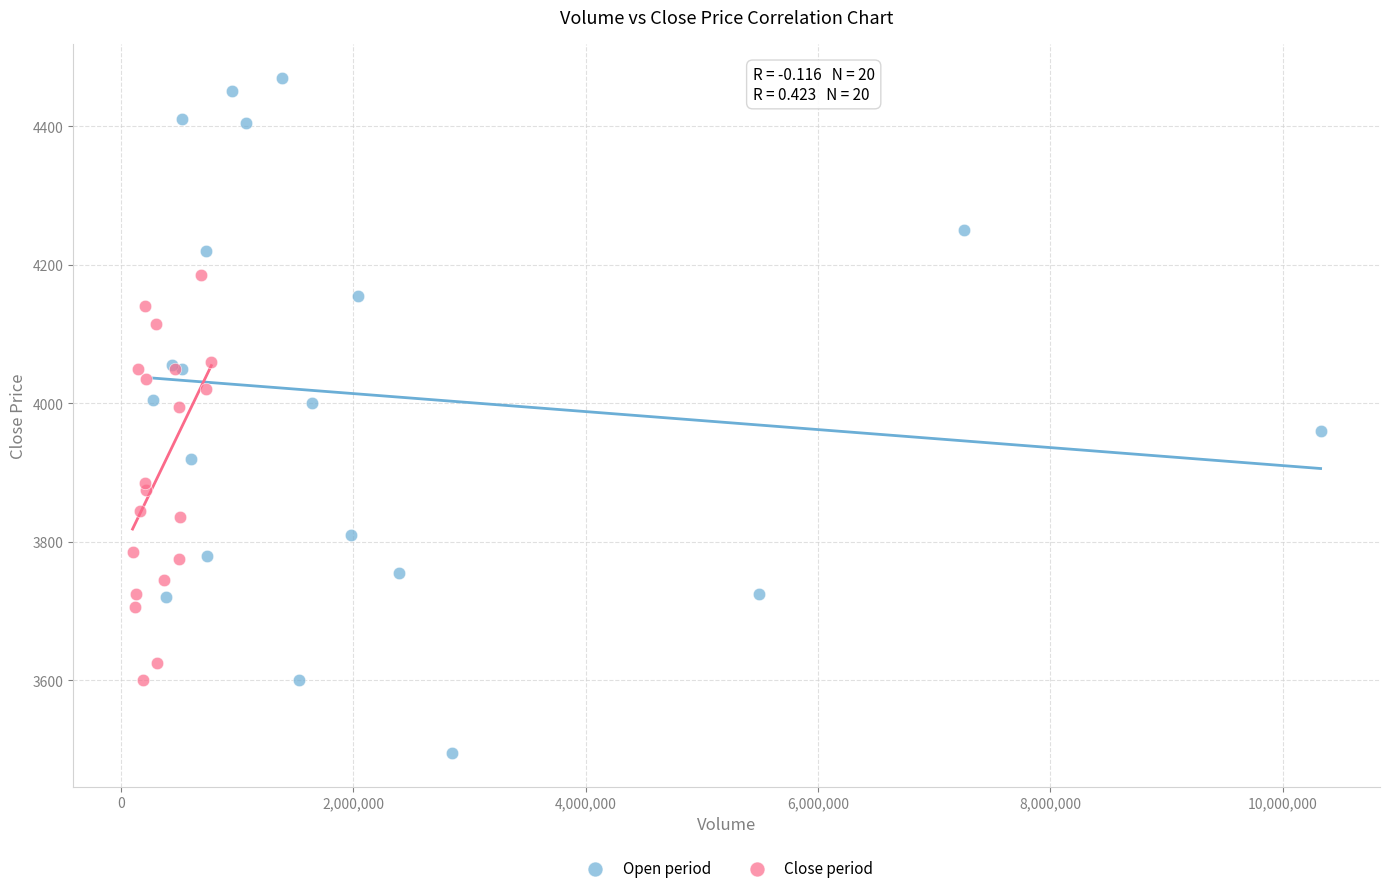

Which series has the largest Y range (max minus min)?

Open period